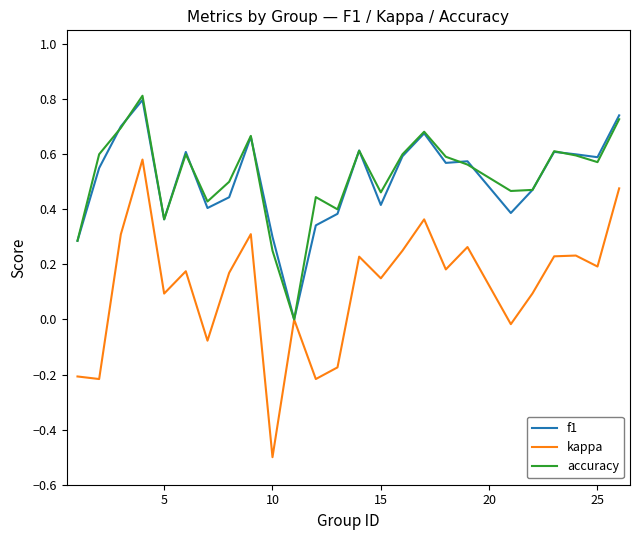

What is the smallest value displayed?

-0.5